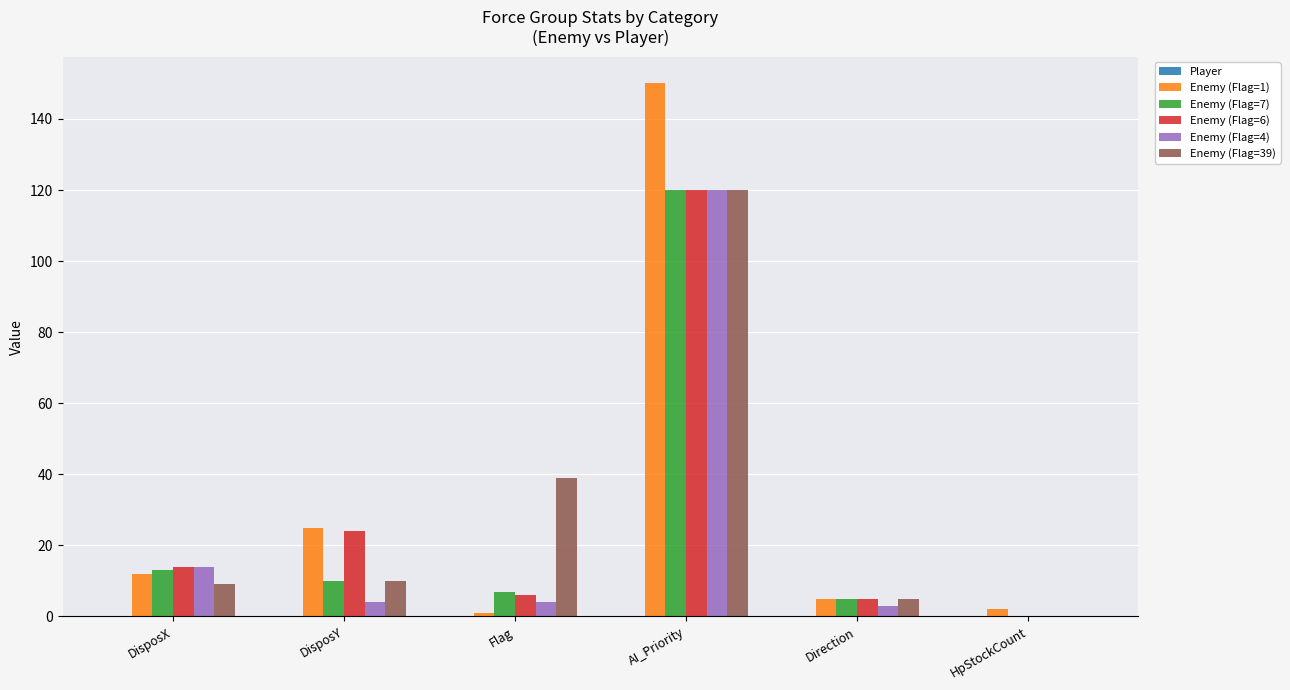

The Enemy (Flag=6) series shows 58 at AI_Priority. True or false?

False